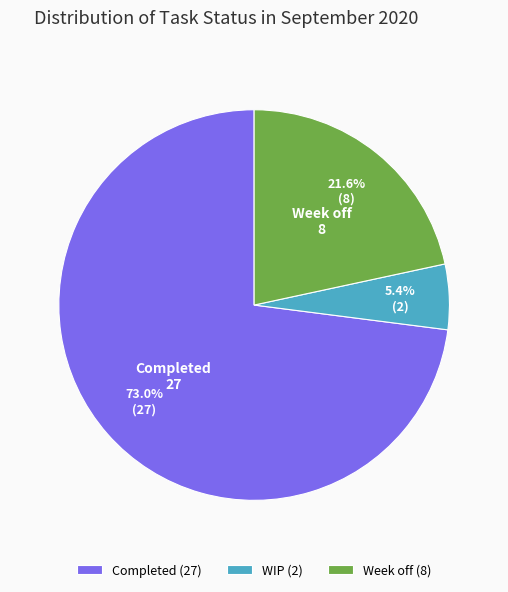

How many slices are in this pie chart?

3